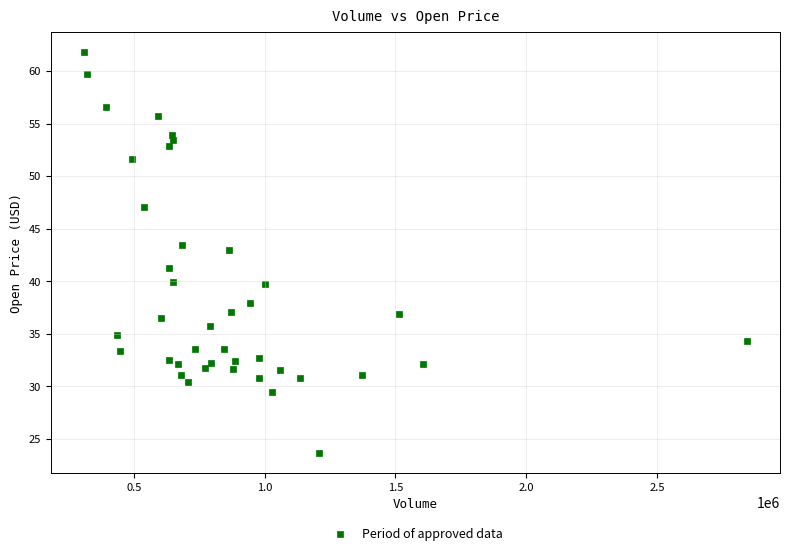

What is the range of X values (max minus min)?

2534000.0